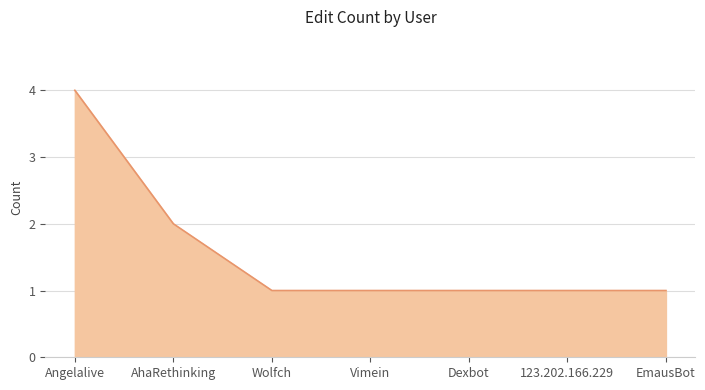

True or false: the data shows 1 at Dexbot.

True